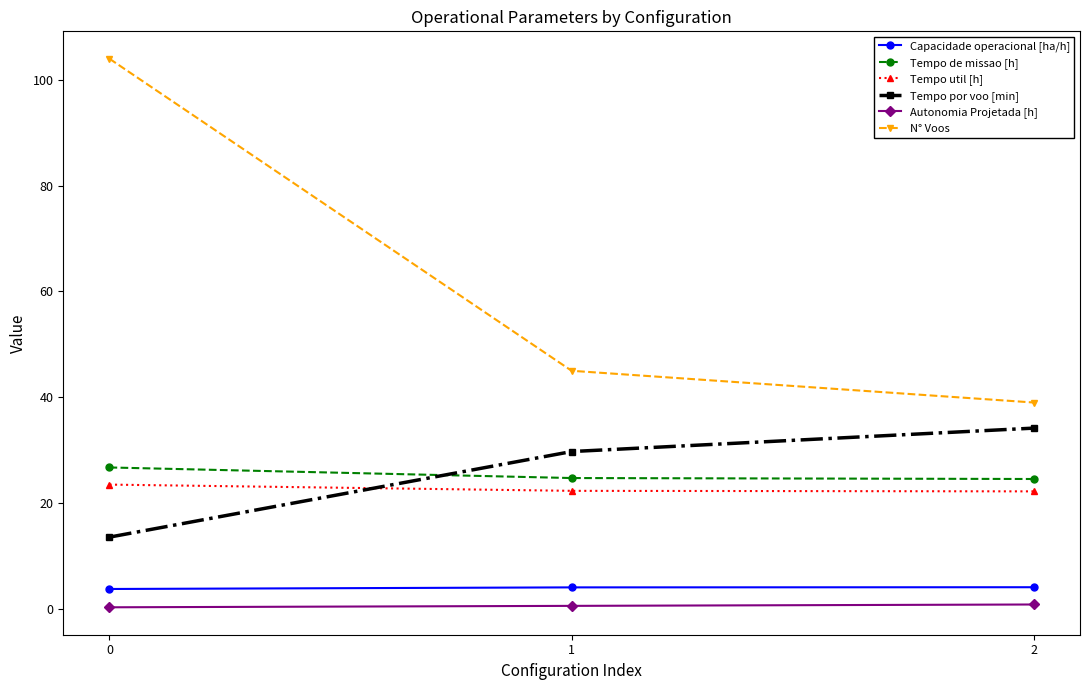

At 0, list the series in order from largest to smallest.

N° Voos, Tempo de missao [h], Tempo util [h], Tempo por voo [min], Capacidade operacional [ha/h], Autonomia Projetada [h]